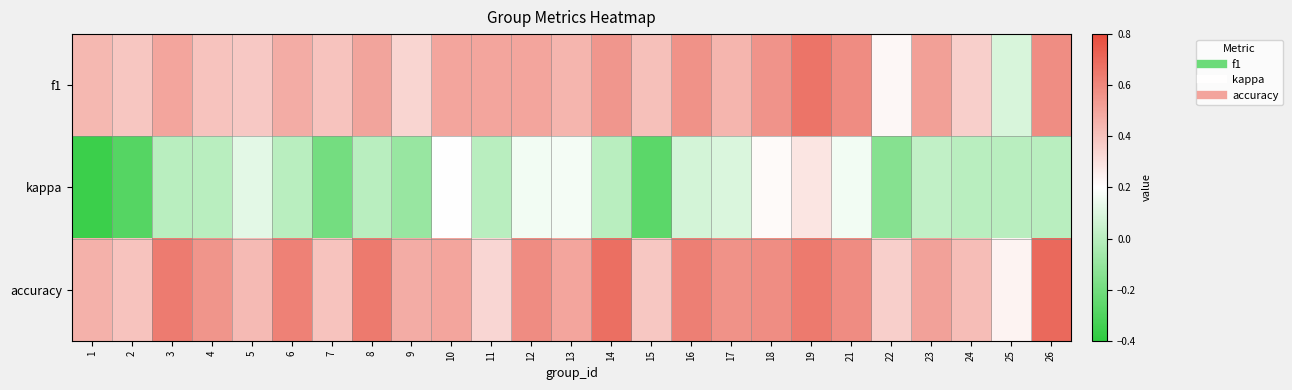

Which series has the widest spread of values?

kappa